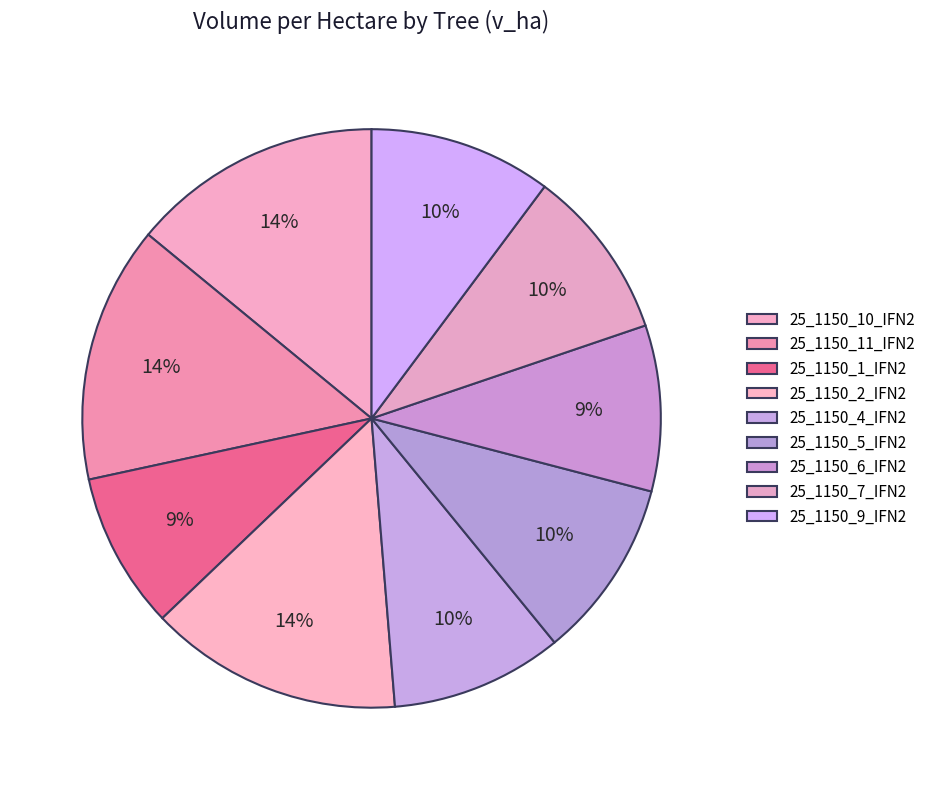

How many slices are in this pie chart?

9